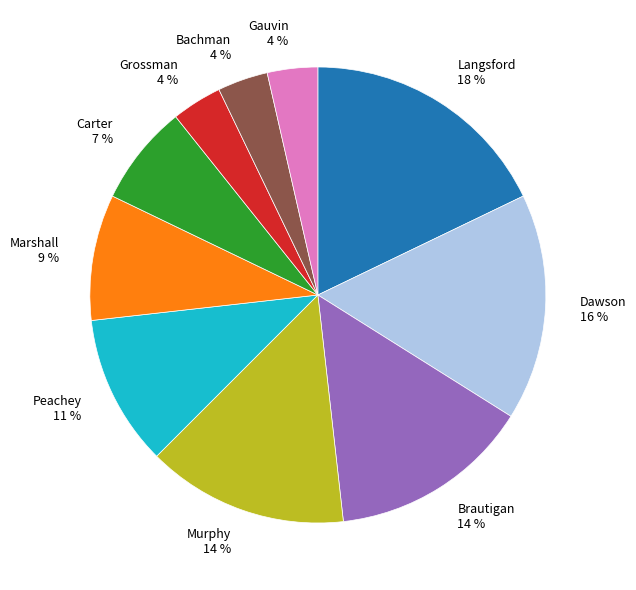

Is there any slice that represents more than half of the pie?

No